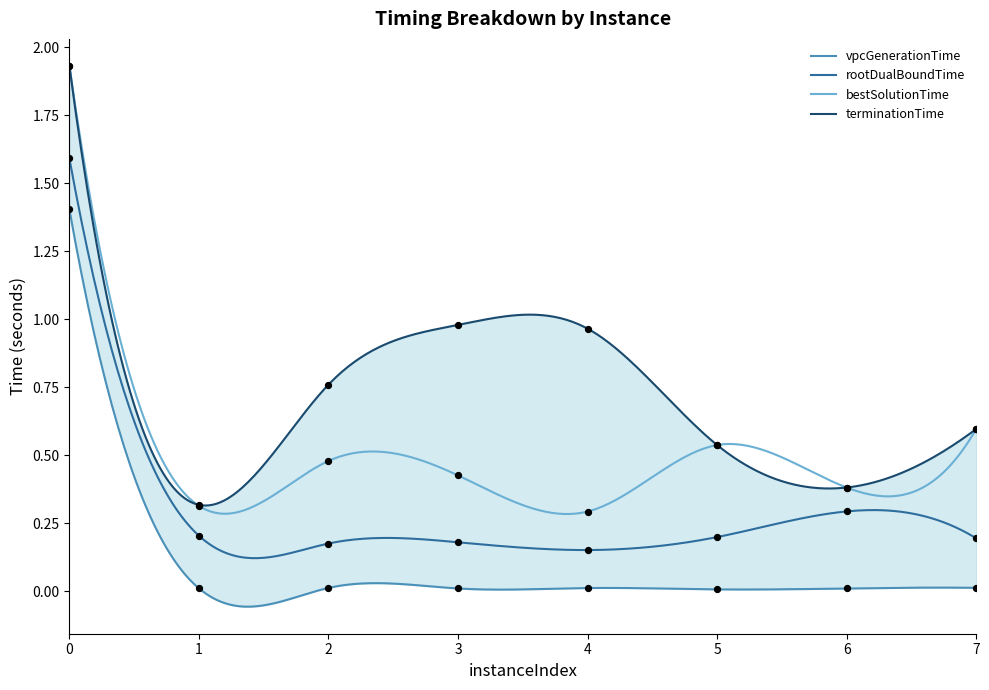

Is the value of vpcGenerationTime at 1 greater than the value of bestSolutionTime at 5?

No